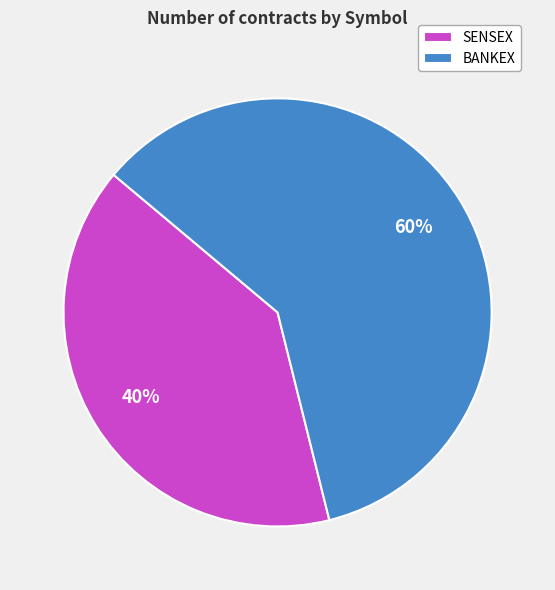

Does SENSEX represent more than half of the total?

No